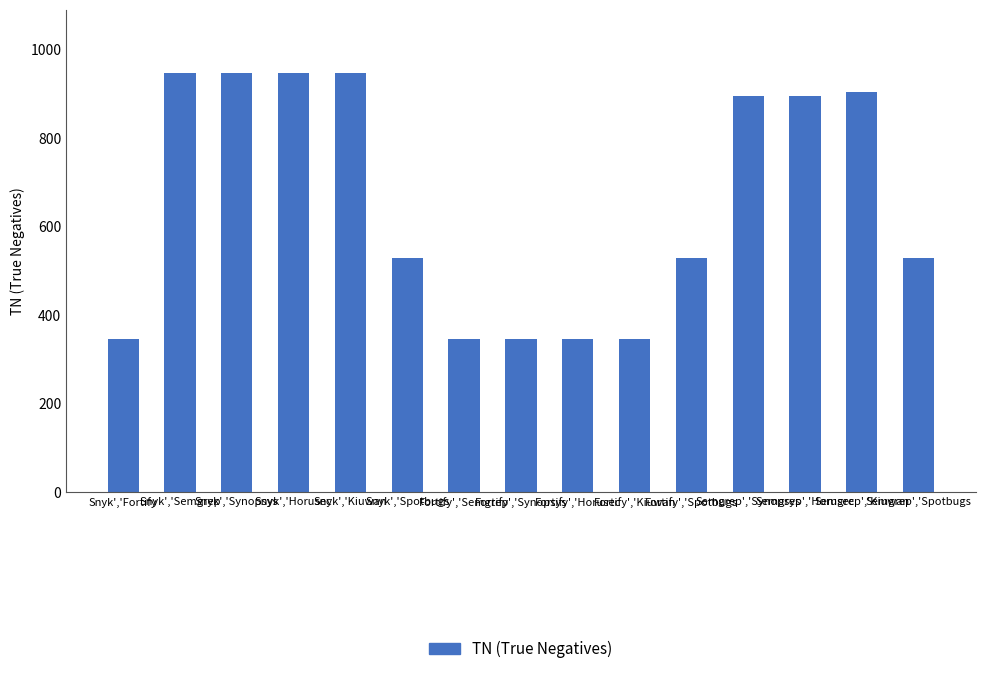

What is the sum of the values at Snyk','Horusec and Fortify','Kiuwan?

1295